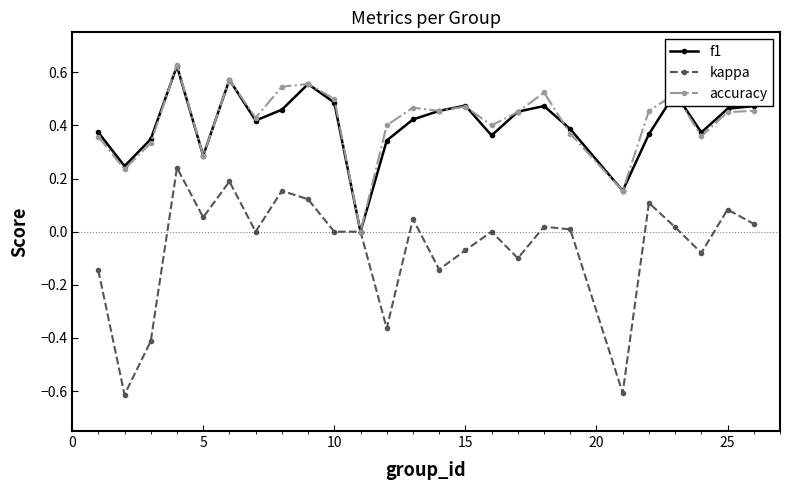

True or false: f1 has more than 0 interior local peaks.

True